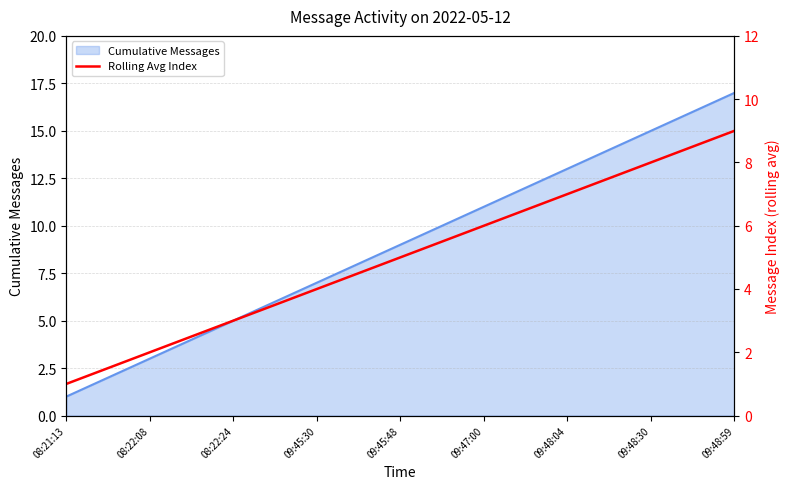

What is the maximum value for Cumulative Messages?

17